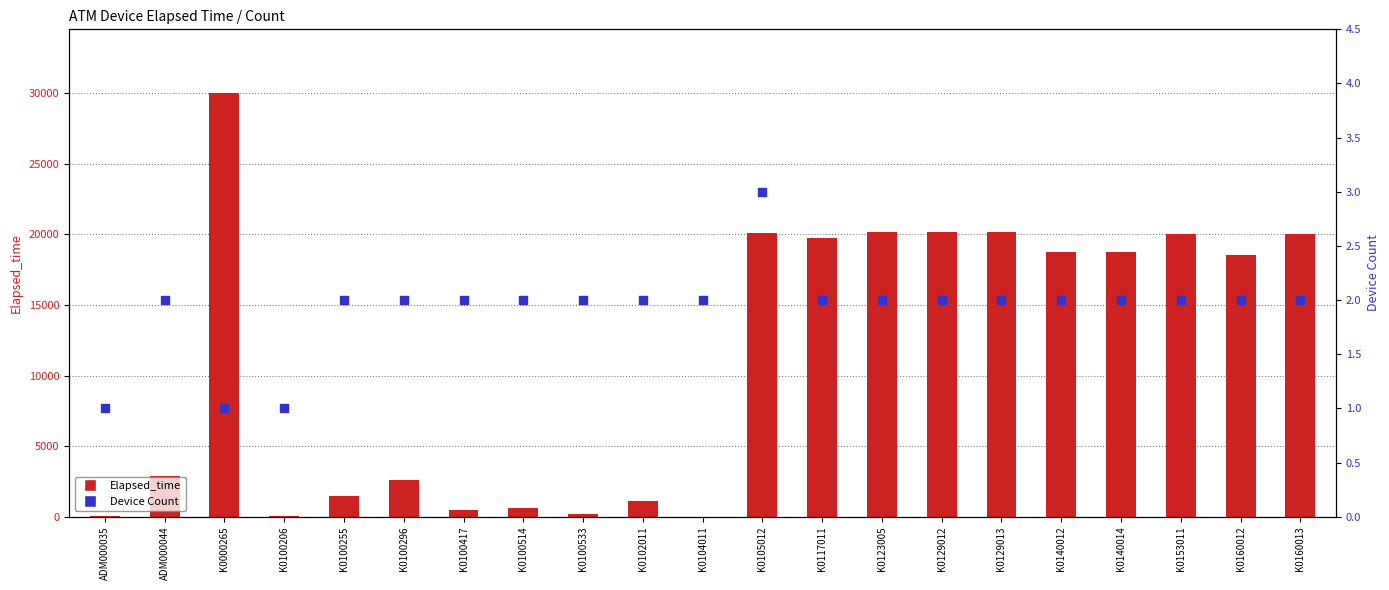

Which series contains the highest Y value?

Elapsed_time